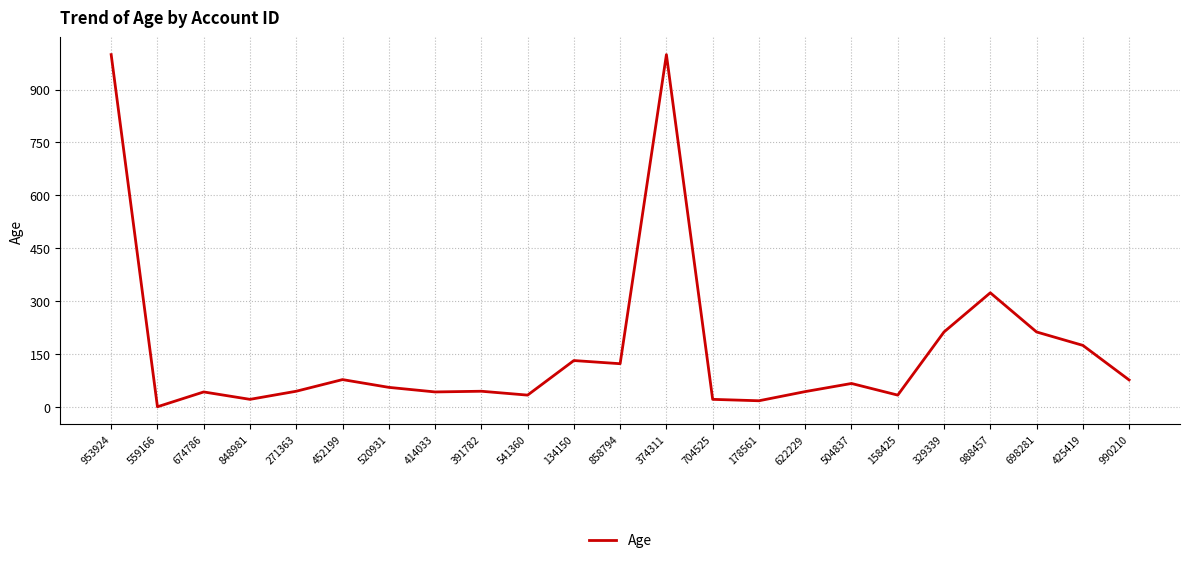

True or false: the data shows 34 at 158425.

True